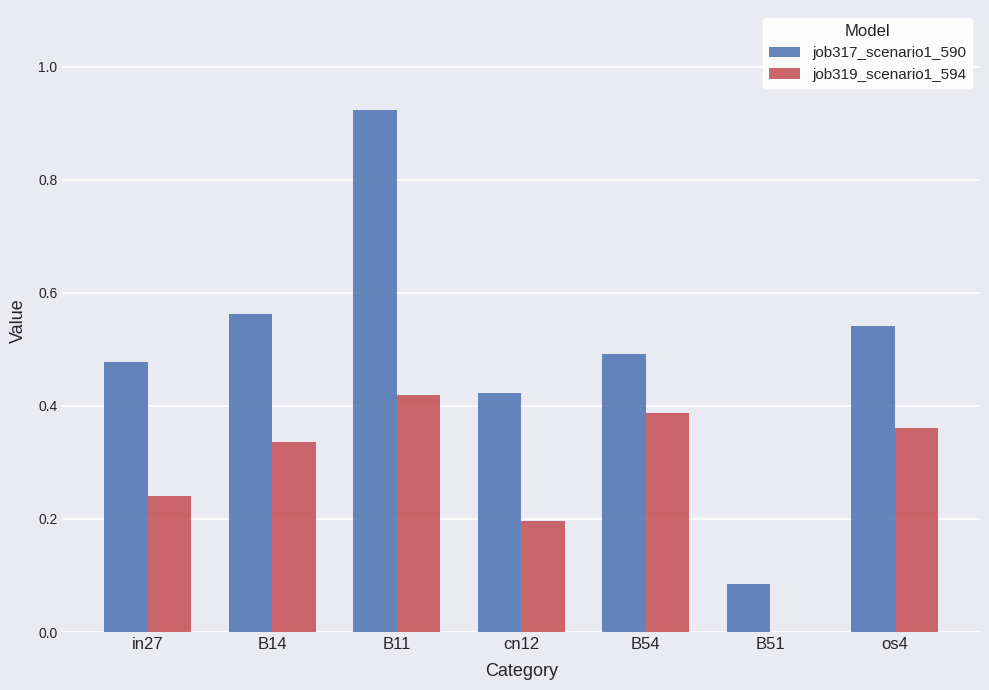

Which category has the highest value in the job317_scenario1_590 series?

B11